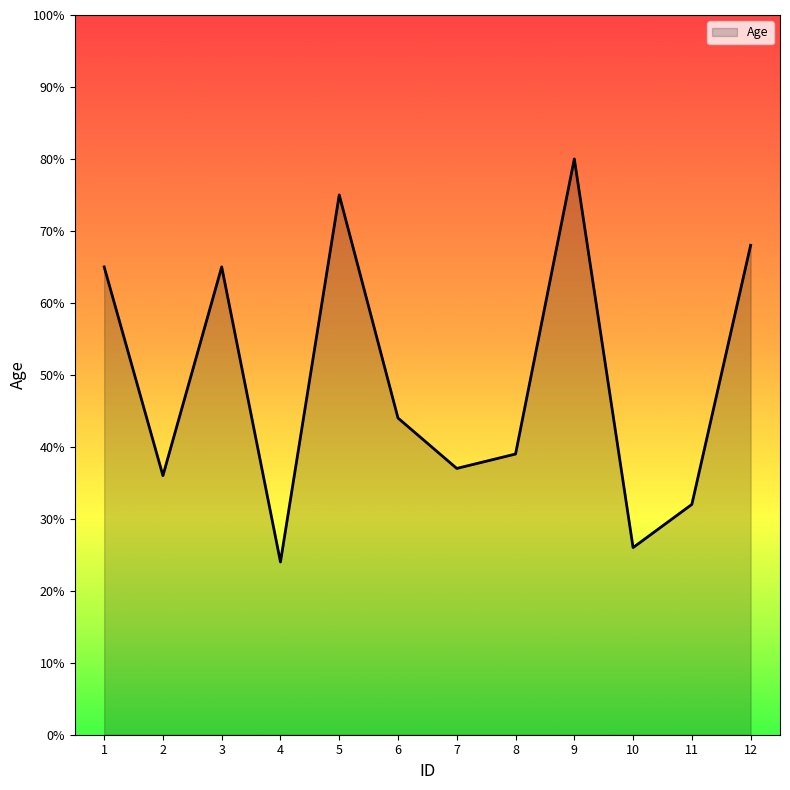

What is the difference between the maximum and minimum values?

56